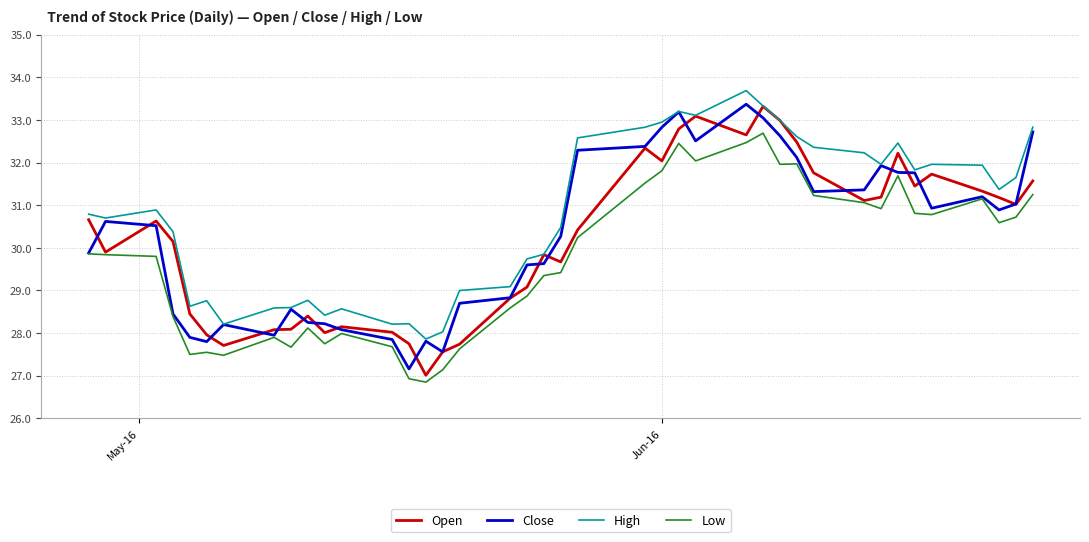

Is this an area chart (filled region under the line)?

No